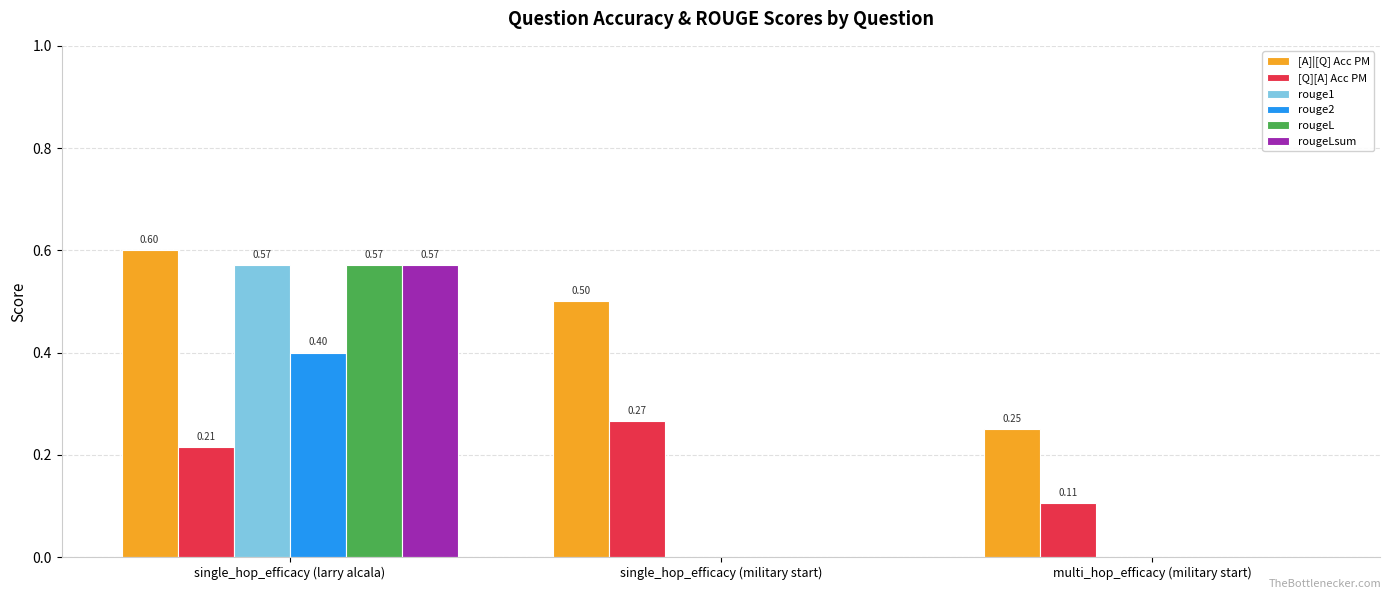

Which label corresponds to the largest value in the chart?

single_hop_efficacy (larry alcala)